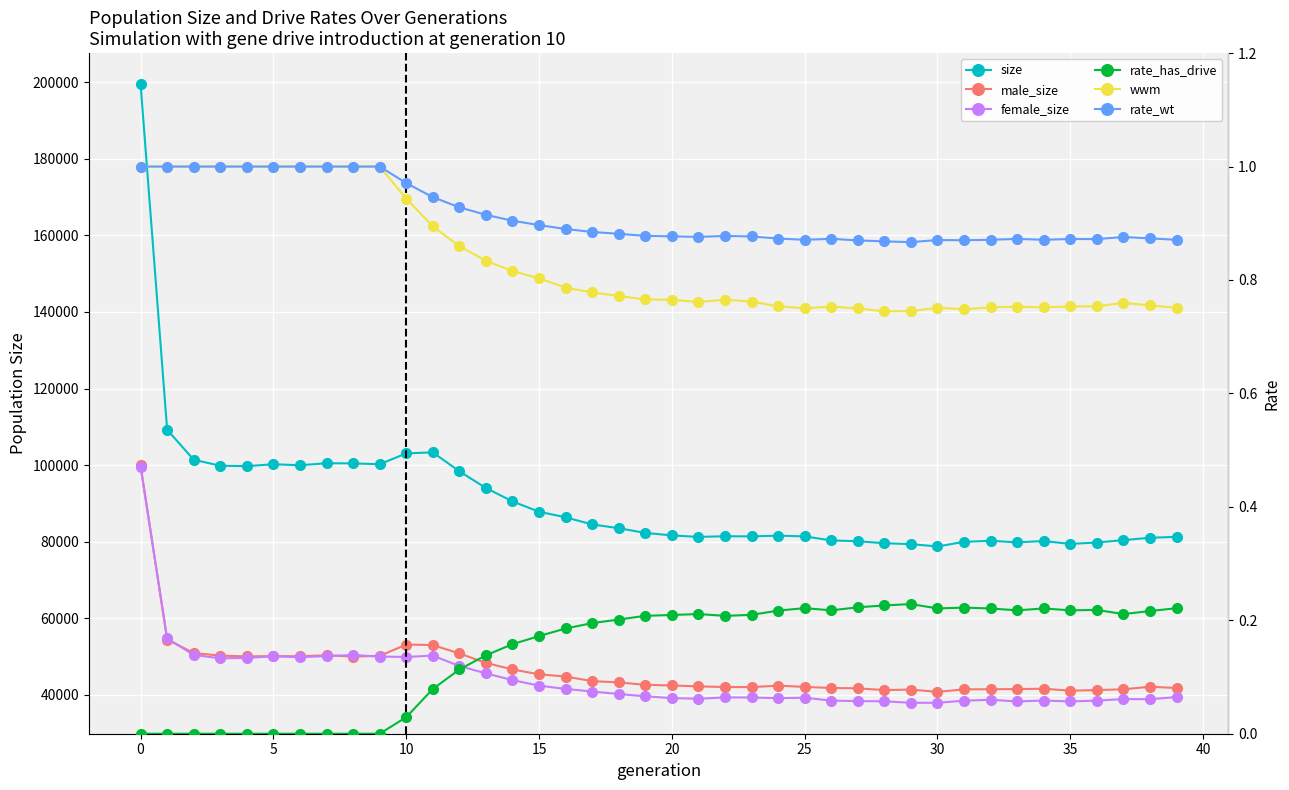

Between 30 and 26, which series saw the biggest shift?

size